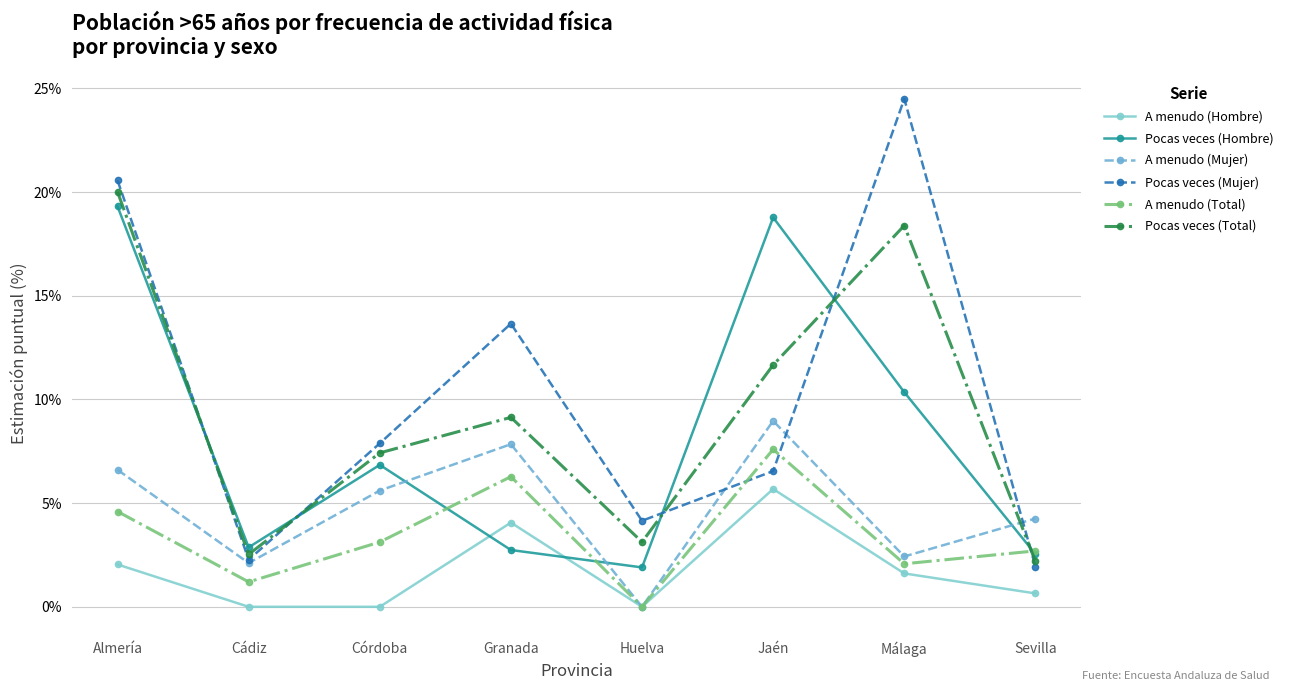

Reading left to right, list all the values displayed in this chart.

A menudo (Hombre): Almería=2.0	Cádiz=0.0	Córdoba=0.0	Granada=4.1	Huelva=0.0	Jaén=5.7	Málaga=1.6	Sevilla=0.6
Pocas veces (Hombre): Almería=19.3	Cádiz=2.9	Córdoba=6.8	Granada=2.7	Huelva=1.9	Jaén=18.8	Málaga=10.3	Sevilla=2.5
A menudo (Mujer): Almería=6.6	Cádiz=2.1	Córdoba=5.6	Granada=7.8	Huelva=0.0	Jaén=9.0	Málaga=2.4	Sevilla=4.3
Pocas veces (Mujer): Almería=20.6	Cádiz=2.3	Córdoba=7.9	Granada=13.7	Huelva=4.1	Jaén=6.5	Málaga=24.5	Sevilla=1.9
A menudo (Total): Almería=4.6	Cádiz=1.2	Córdoba=3.1	Granada=6.3	Huelva=0.0	Jaén=7.6	Málaga=2.1	Sevilla=2.7
Pocas veces (Total): Almería=20.0	Cádiz=2.5	Córdoba=7.4	Granada=9.1	Huelva=3.1	Jaén=11.7	Málaga=18.4	Sevilla=2.2